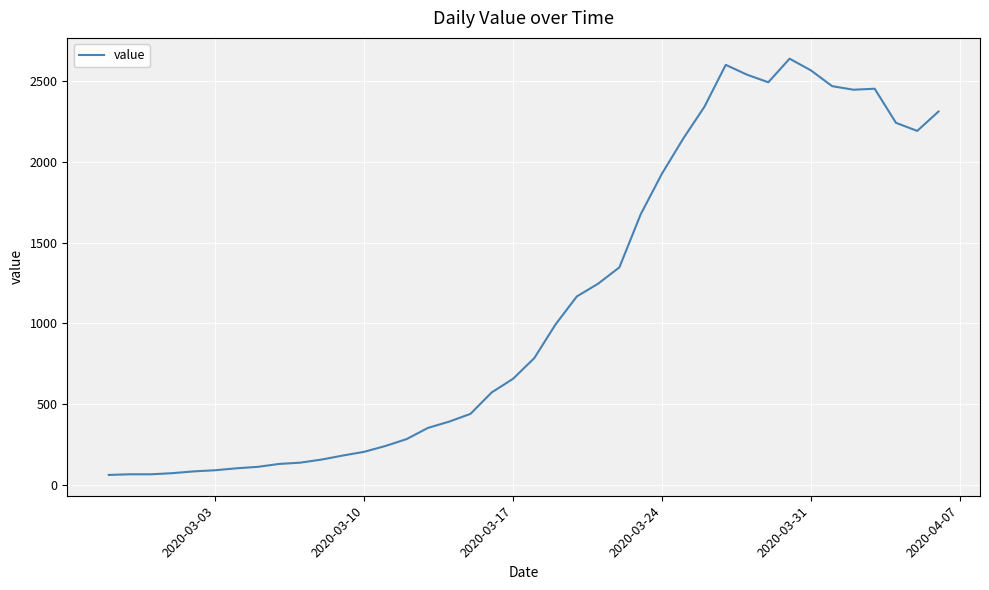

What is the minimum value shown in the chart?

61